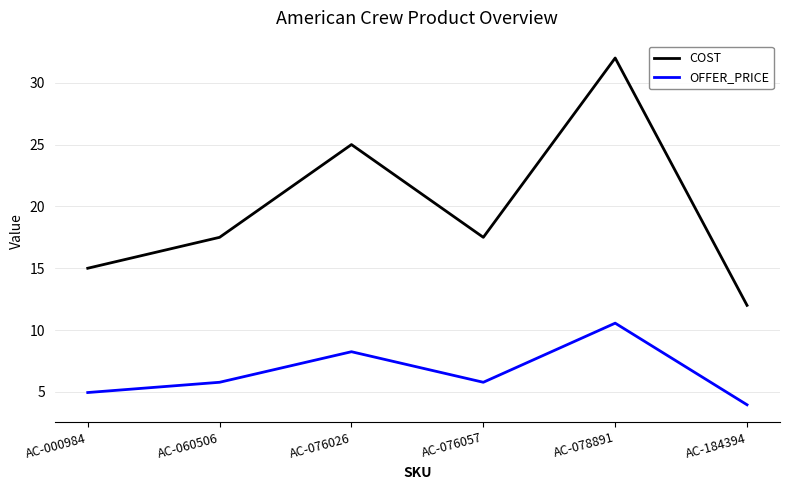

What is the difference between the second highest and minimum values in the COST series?

13.0